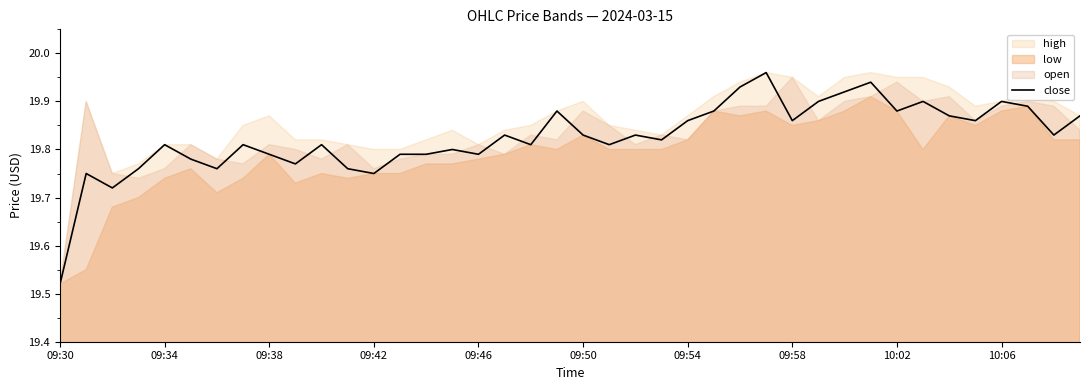

The value of close at 09:42 is 5.6. True or false?

False